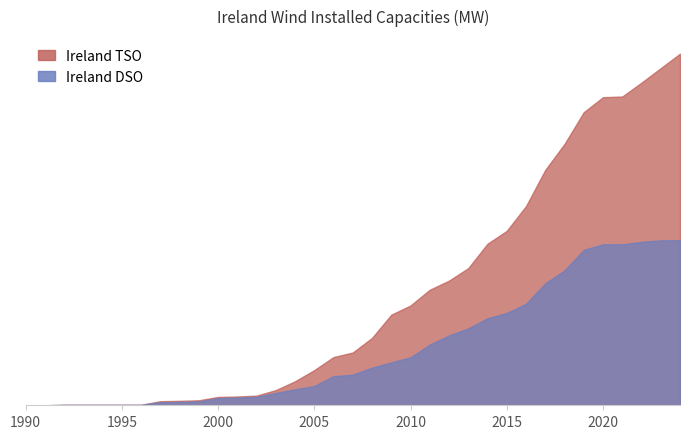

How many lines are shown in the chart?

2